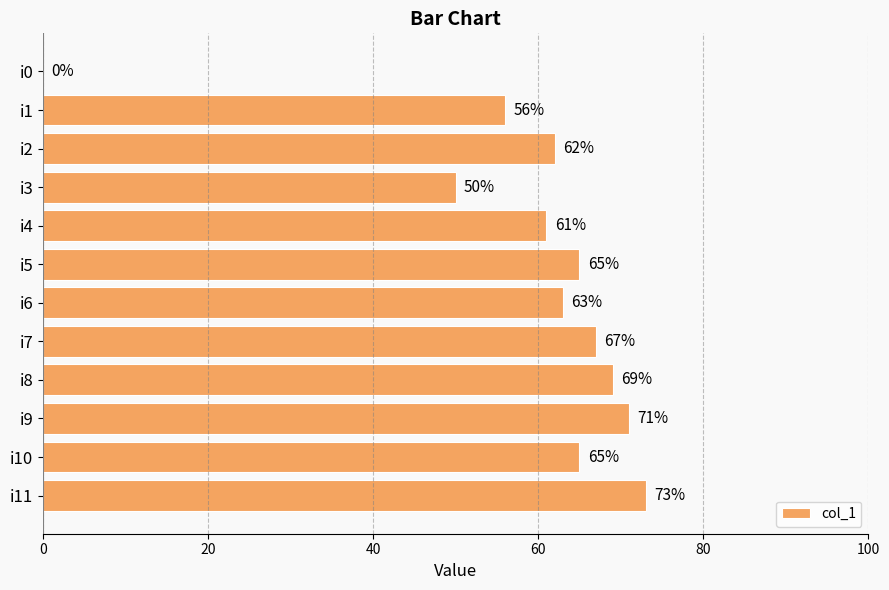

Approximately how many times larger is the value at i4 compared to i1?

1.1